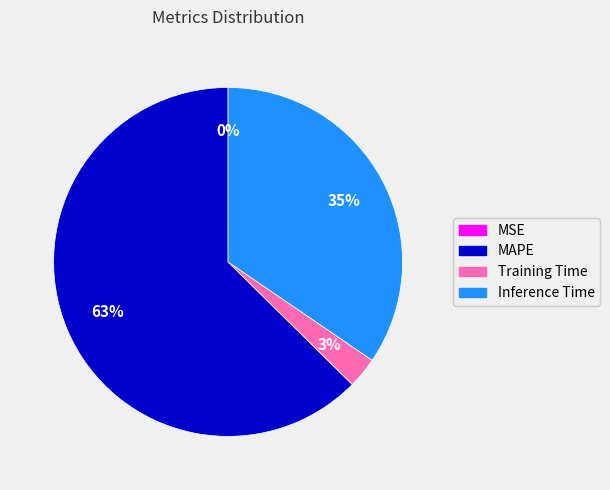

Is the sum of MAPE and Training Time greater than half?

Yes